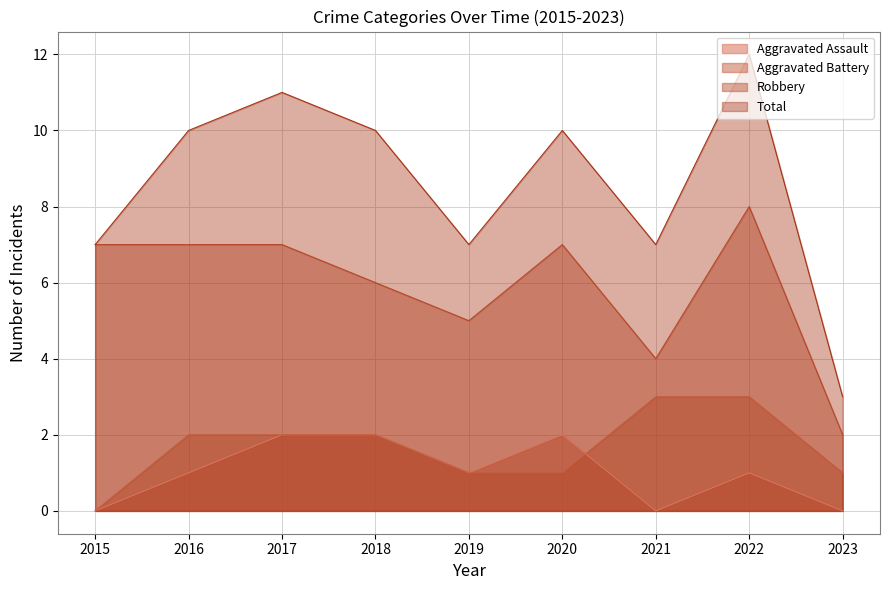

How many lines are shown in the chart?

4